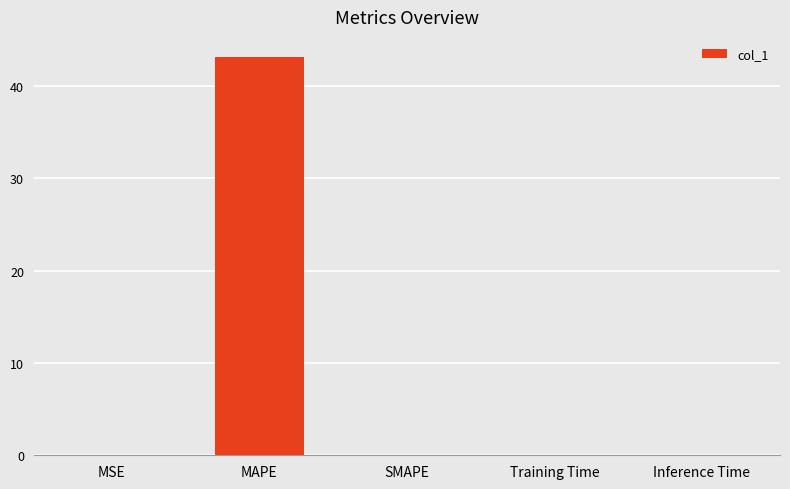

The value at MAPE is 70.8. True or false?

False